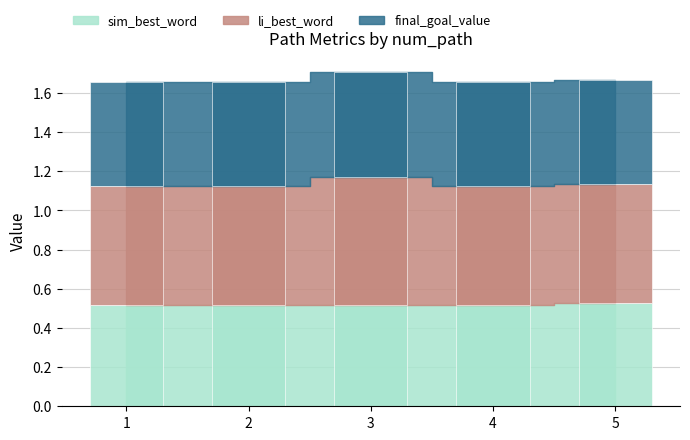

What is the maximum value for sim_best_word?

0.5